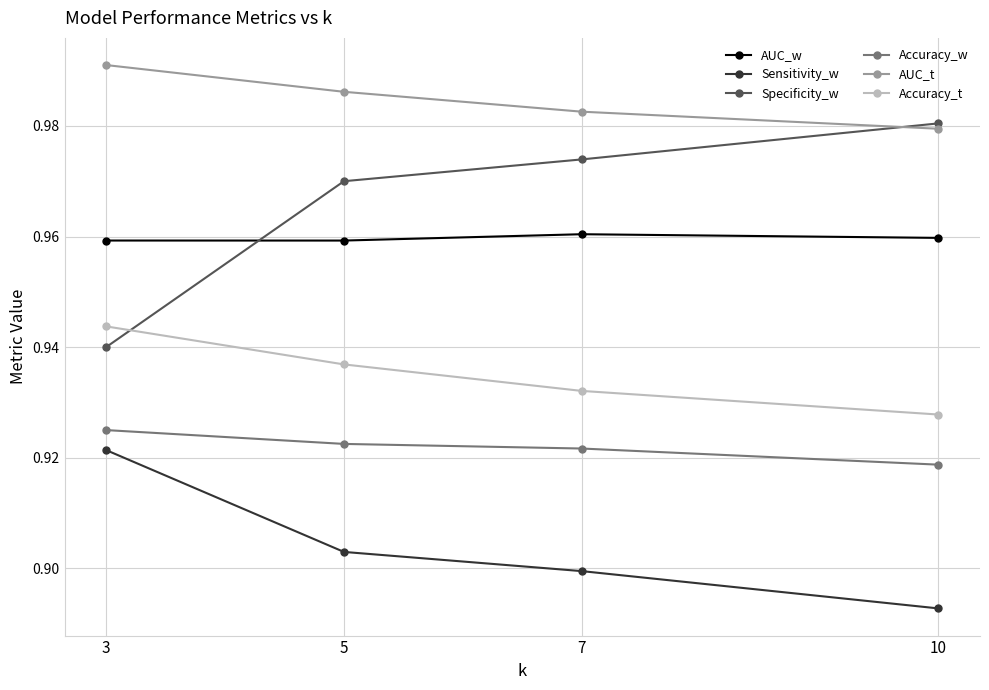

Which series has the widest spread of values?

Specificity_w